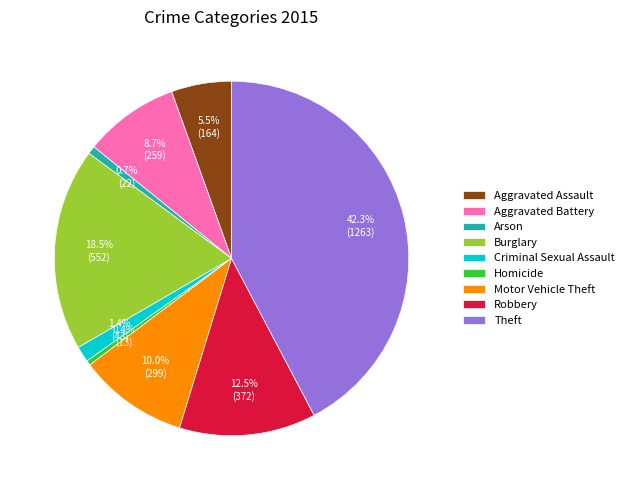

Is there any slice that represents more than half of the pie?

No